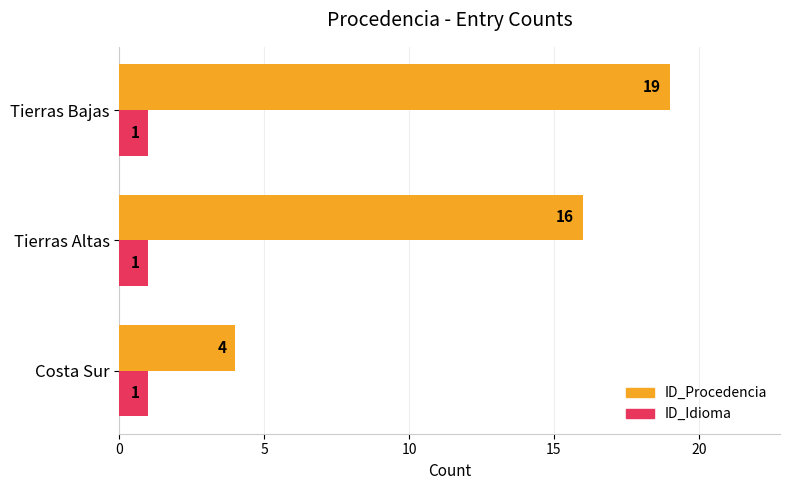

What is the total value across all series at Tierras Altas?

17